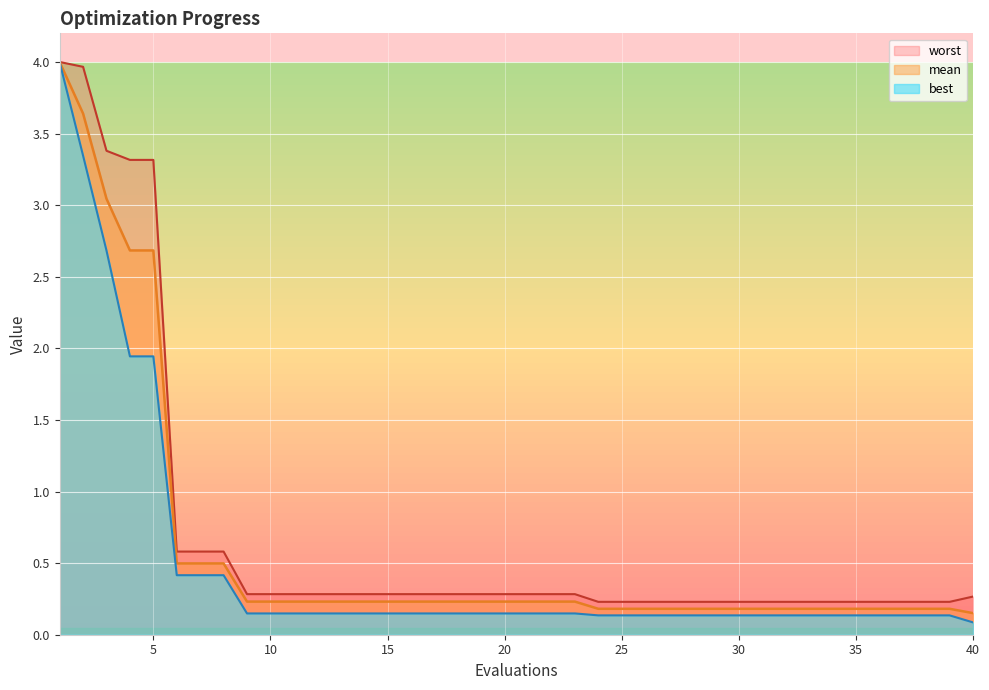

How many lines are shown in the chart?

3